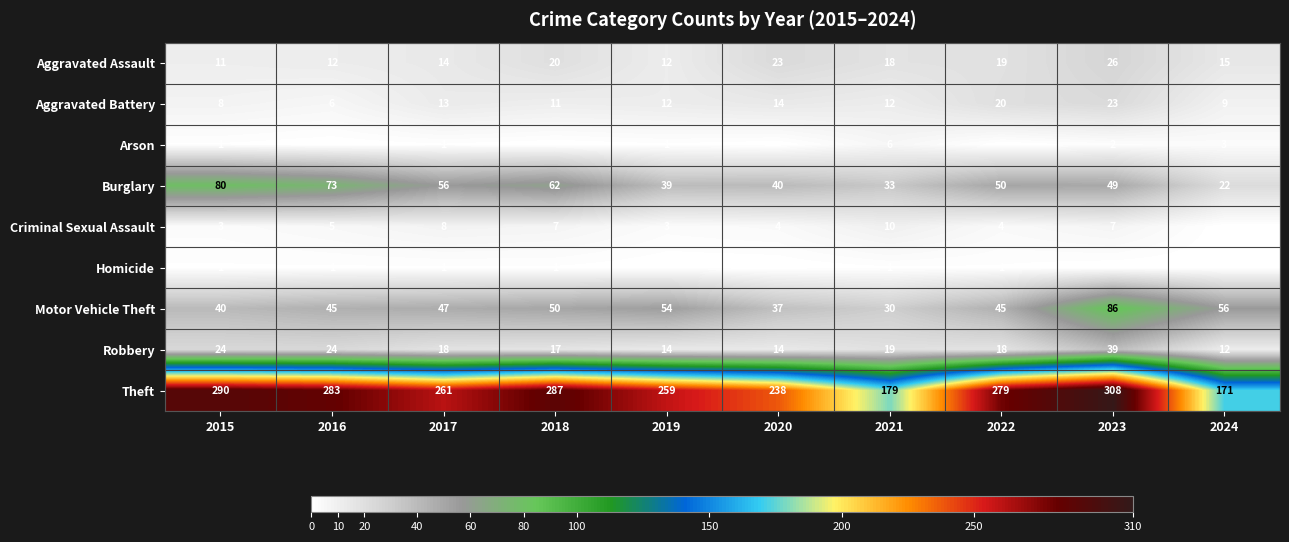

At which label does Robbery reach its peak?

2023